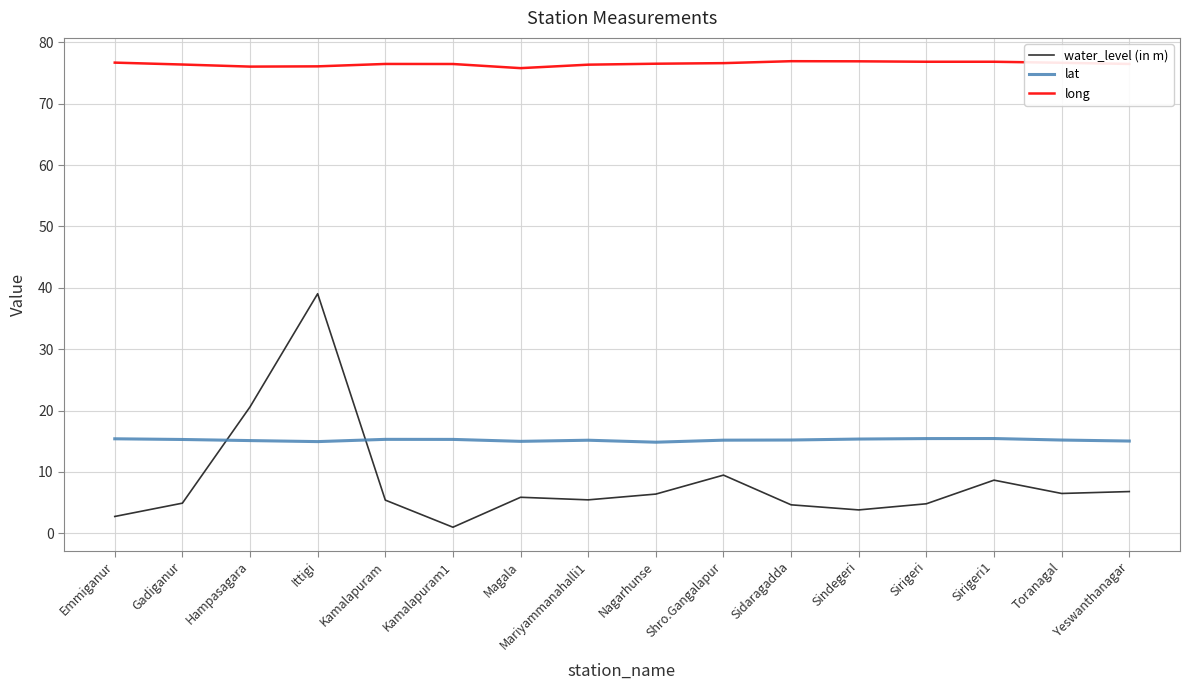

What is the total value across all series at Kamalapuram1?

92.8